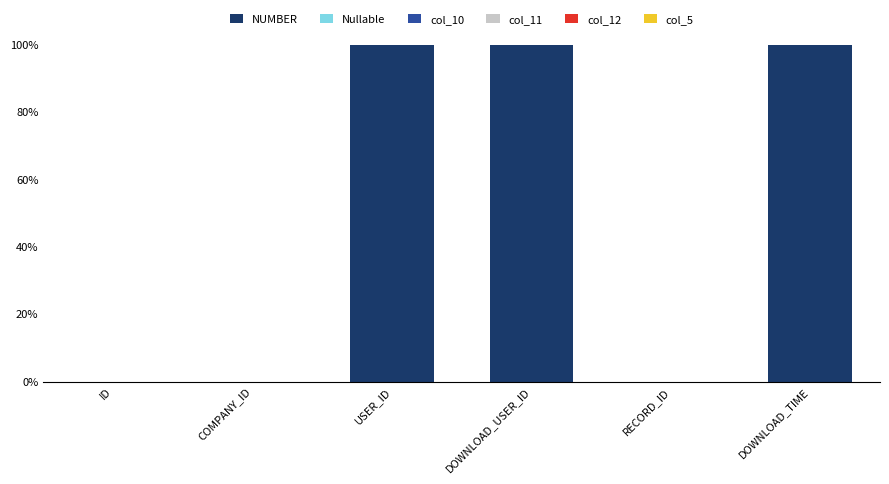

What is the change in value from ID to USER_ID?

+100